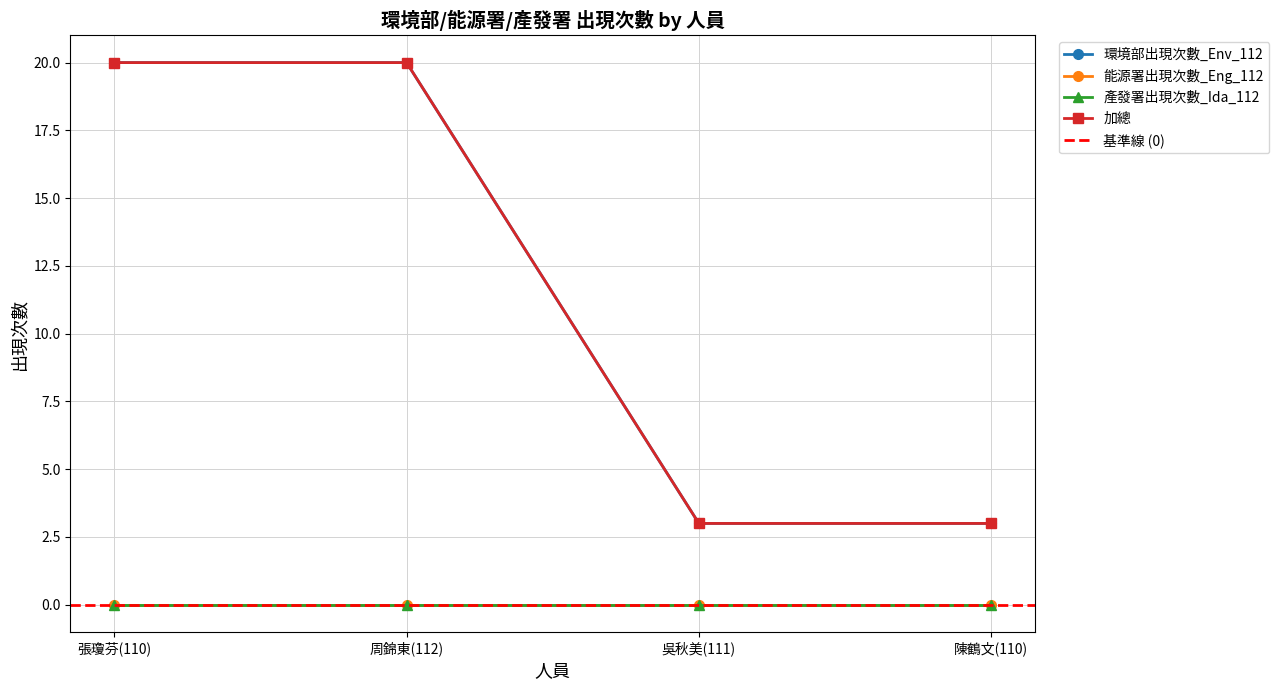

What is the total value across all series at 周錦東(112)?

40